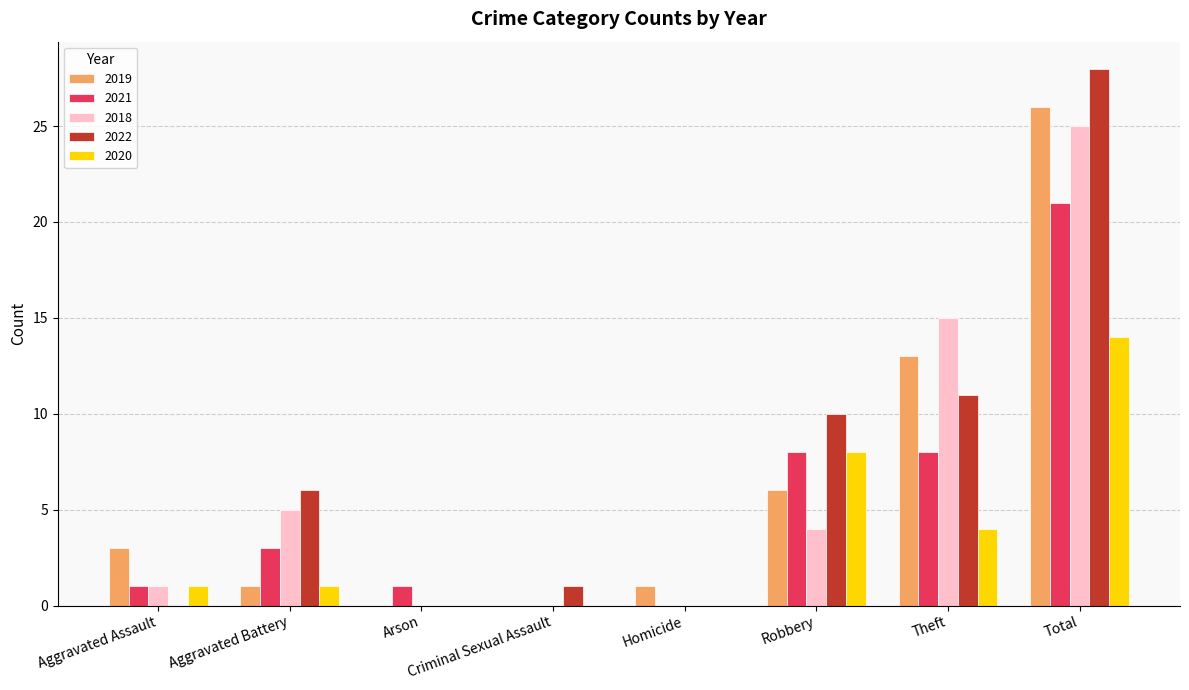

Reading left to right, transcribe all the data shown in this chart.

2019: Aggravated Assault=3	Aggravated Battery=1	Arson=0	Criminal Sexual Assault=0	Homicide=1	Robbery=6	Theft=13	Total=26
2021: Aggravated Assault=1	Aggravated Battery=3	Arson=1	Criminal Sexual Assault=0	Homicide=0	Robbery=8	Theft=8	Total=21
2018: Aggravated Assault=1	Aggravated Battery=5	Arson=0	Criminal Sexual Assault=0	Homicide=0	Robbery=4	Theft=15	Total=25
2022: Aggravated Assault=0	Aggravated Battery=6	Arson=0	Criminal Sexual Assault=1	Homicide=0	Robbery=10	Theft=11	Total=28
2020: Aggravated Assault=1	Aggravated Battery=1	Arson=0	Criminal Sexual Assault=0	Homicide=0	Robbery=8	Theft=4	Total=14